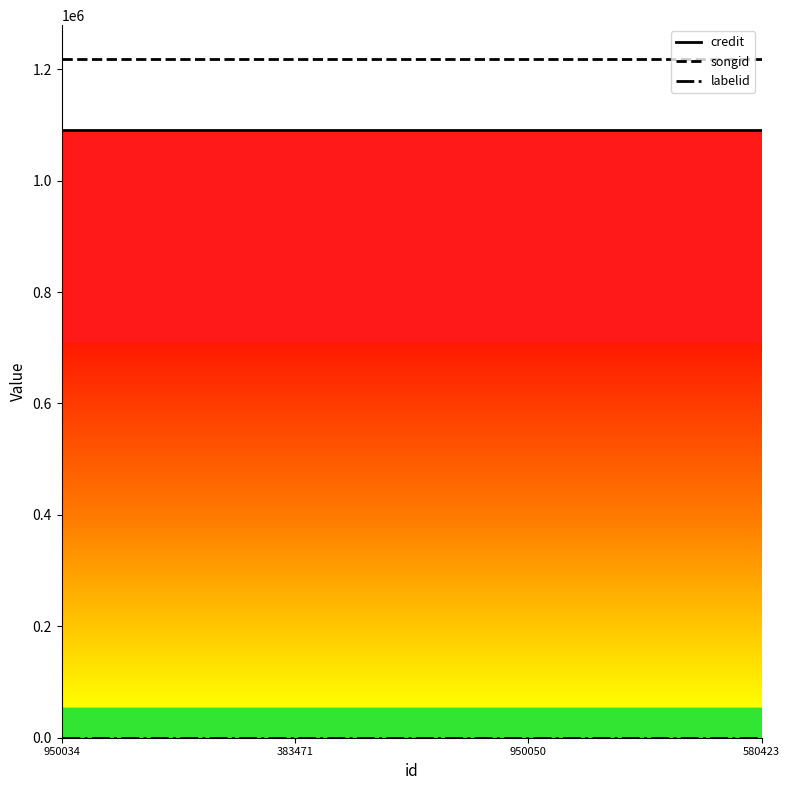

What is the spread (max minus min) of values at 950034?

1218218